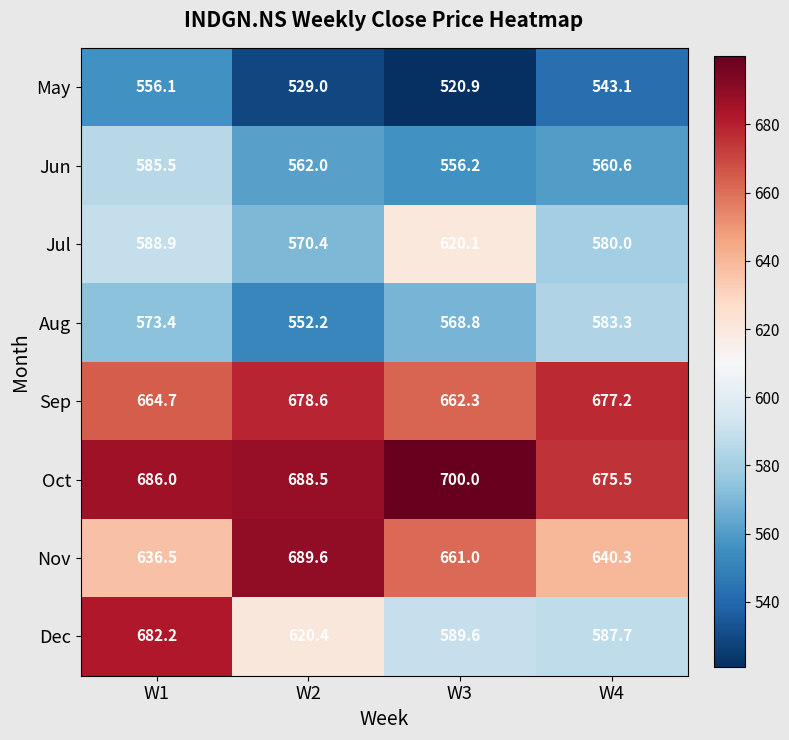

What is the smallest value displayed?

520.9